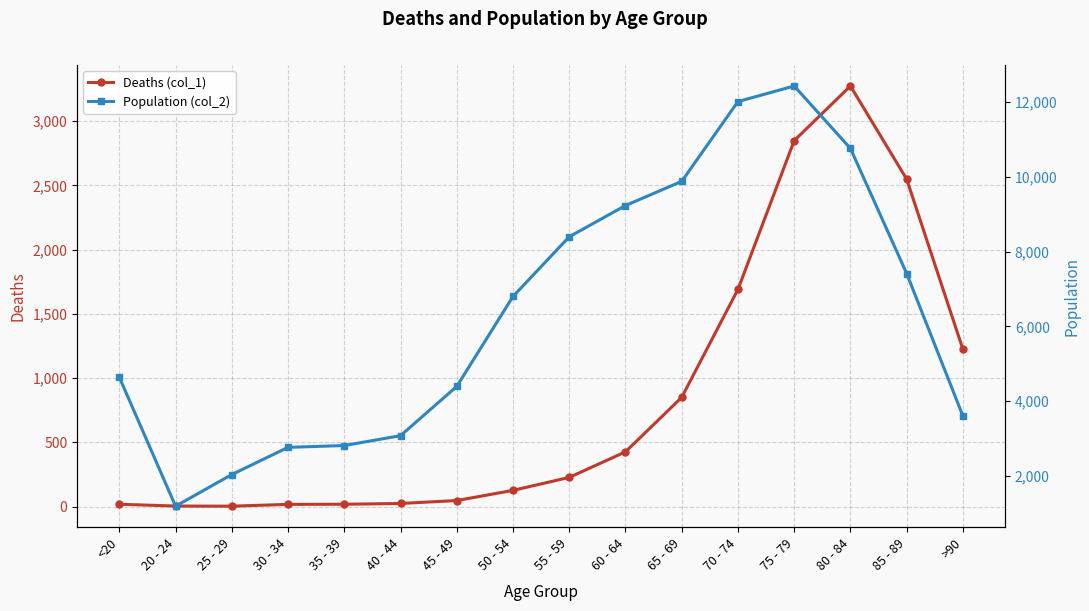

Rank the series at 45 - 49 from lowest to highest value.

Deaths (col_1), Population (col_2)